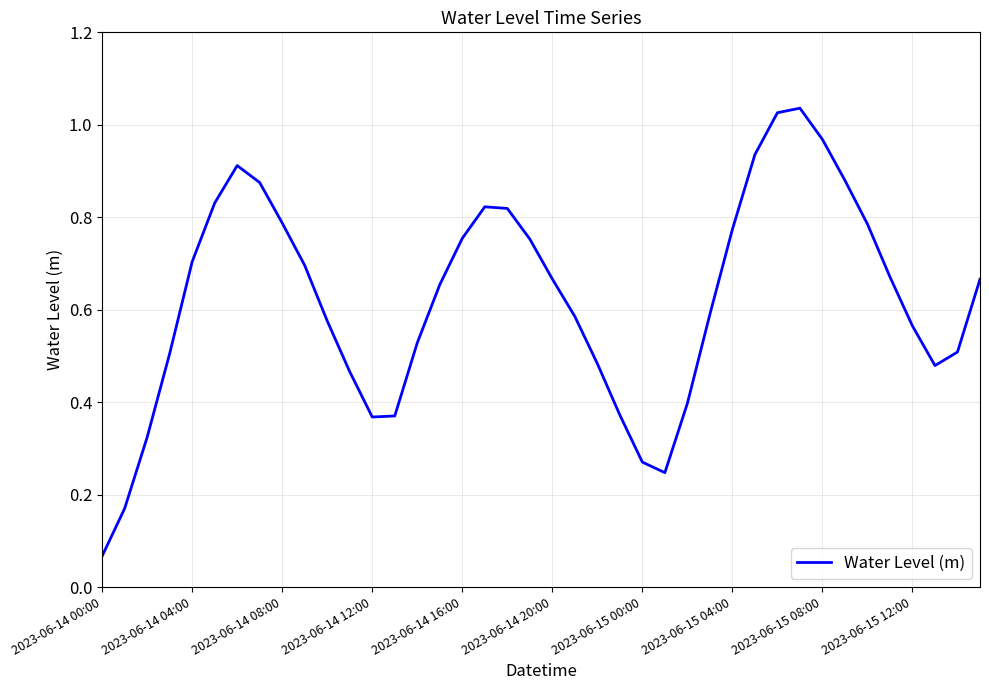

Which category has the highest value across all series?

31